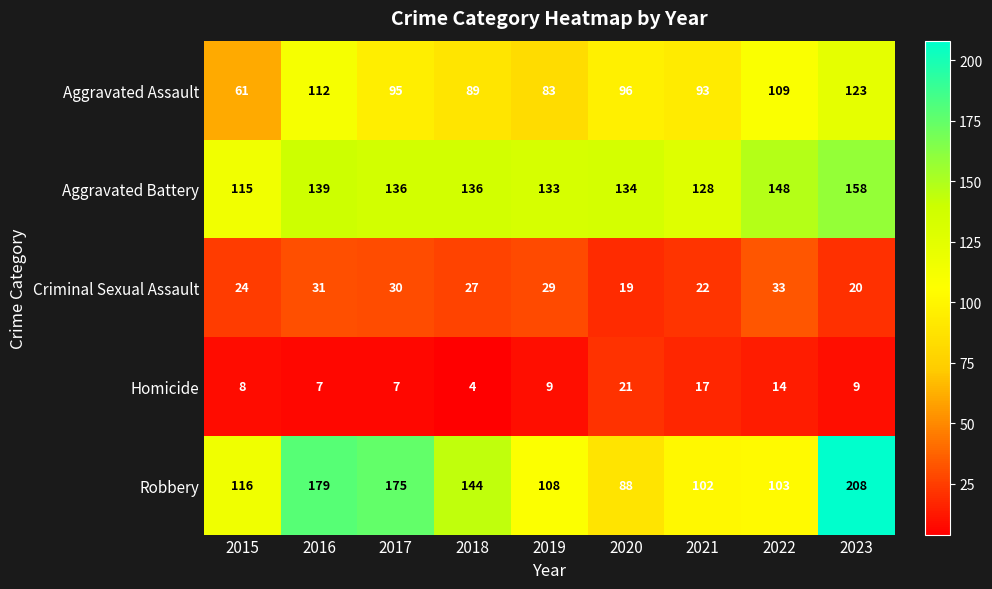

The value of Aggravated Battery at 2022 is 148. True or false?

True